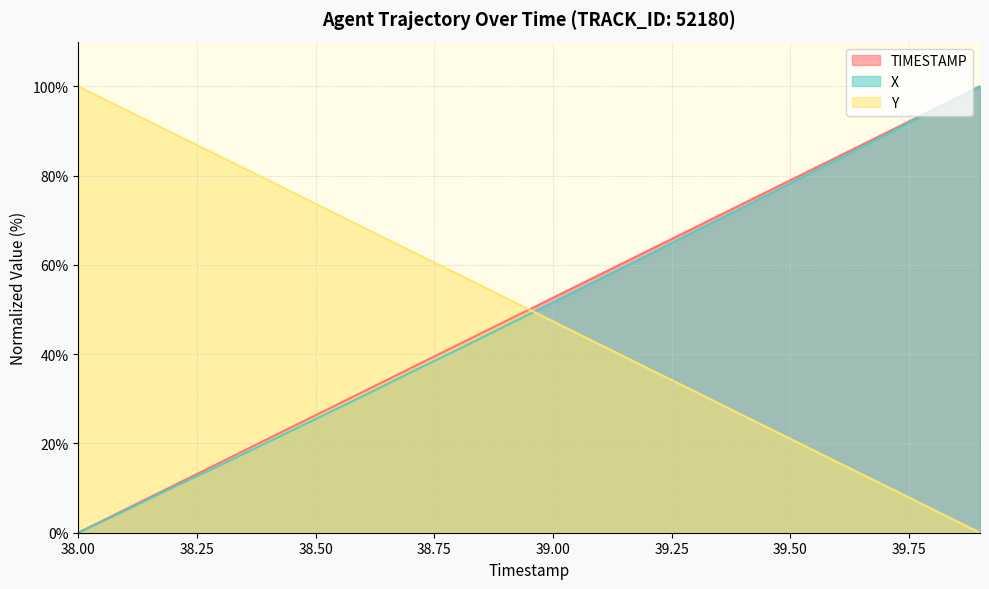

Between 39.5 and 39.2, which is larger?

39.5